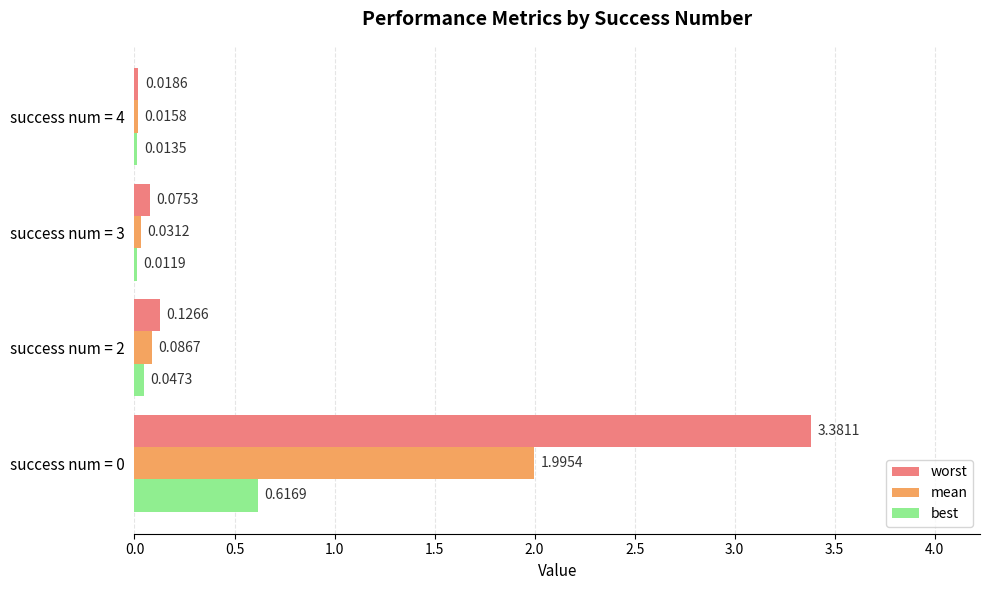

What is the total value across all series at success num = 2?

0.3